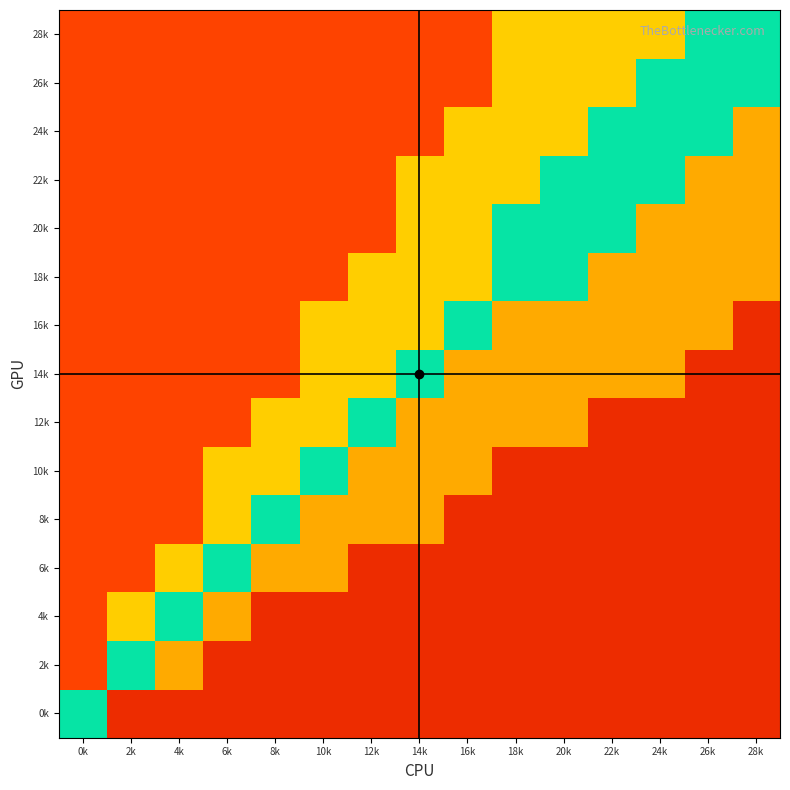

Reading left to right, transcribe all the data shown in this chart.

0k: 0k=0.5	2k=0.1	4k=0.1	6k=0.1	8k=0.1	10k=0.1	12k=0.1	14k=0.1	16k=0.1	18k=0.1	20k=0.1	22k=0.1	24k=0.1	26k=0.1	28k=0.1
2k: 0k=0.8	2k=0.5	4k=0.3	6k=0.1	8k=0.1	10k=0.1	12k=0.1	14k=0.1	16k=0.1	18k=0.1	20k=0.1	22k=0.1	24k=0.1	26k=0.1	28k=0.1
4k: 0k=0.8	2k=0.6	4k=0.5	6k=0.3	8k=0.1	10k=0.1	12k=0.1	14k=0.1	16k=0.1	18k=0.1	20k=0.1	22k=0.1	24k=0.1	26k=0.1	28k=0.1
6k: 0k=0.8	2k=0.8	4k=0.6	6k=0.5	8k=0.3	10k=0.3	12k=0.1	14k=0.1	16k=0.1	18k=0.1	20k=0.1	22k=0.1	24k=0.1	26k=0.1	28k=0.1
8k: 0k=0.8	2k=0.8	4k=0.8	6k=0.6	8k=0.5	10k=0.3	12k=0.3	14k=0.3	16k=0.1	18k=0.1	20k=0.1	22k=0.1	24k=0.1	26k=0.1	28k=0.1
10k: 0k=0.8	2k=0.8	4k=0.8	6k=0.6	8k=0.6	10k=0.5	12k=0.3	14k=0.3	16k=0.3	18k=0.1	20k=0.1	22k=0.1	24k=0.1	26k=0.1	28k=0.1
12k: 0k=0.8	2k=0.8	4k=0.8	6k=0.8	8k=0.6	10k=0.6	12k=0.5	14k=0.3	16k=0.3	18k=0.3	20k=0.3	22k=0.1	24k=0.1	26k=0.1	28k=0.1
14k: 0k=0.8	2k=0.8	4k=0.8	6k=0.8	8k=0.8	10k=0.6	12k=0.6	14k=0.5	16k=0.3	18k=0.3	20k=0.3	22k=0.3	24k=0.3	26k=0.1	28k=0.1
16k: 0k=0.8	2k=0.8	4k=0.8	6k=0.8	8k=0.8	10k=0.6	12k=0.6	14k=0.6	16k=0.5	18k=0.3	20k=0.3	22k=0.3	24k=0.3	26k=0.3	28k=0.1
18k: 0k=0.8	2k=0.8	4k=0.8	6k=0.8	8k=0.8	10k=0.8	12k=0.6	14k=0.6	16k=0.6	18k=0.5	20k=0.5	22k=0.3	24k=0.3	26k=0.3	28k=0.3
20k: 0k=0.8	2k=0.8	4k=0.8	6k=0.8	8k=0.8	10k=0.8	12k=0.8	14k=0.6	16k=0.6	18k=0.5	20k=0.5	22k=0.5	24k=0.3	26k=0.3	28k=0.3
22k: 0k=0.8	2k=0.8	4k=0.8	6k=0.8	8k=0.8	10k=0.8	12k=0.8	14k=0.6	16k=0.6	18k=0.6	20k=0.5	22k=0.5	24k=0.5	26k=0.3	28k=0.3
24k: 0k=0.8	2k=0.8	4k=0.8	6k=0.8	8k=0.8	10k=0.8	12k=0.8	14k=0.8	16k=0.6	18k=0.6	20k=0.6	22k=0.5	24k=0.5	26k=0.5	28k=0.3
26k: 0k=0.8	2k=0.8	4k=0.8	6k=0.8	8k=0.8	10k=0.8	12k=0.8	14k=0.8	16k=0.8	18k=0.6	20k=0.6	22k=0.6	24k=0.5	26k=0.5	28k=0.5
28k: 0k=0.8	2k=0.8	4k=0.8	6k=0.8	8k=0.8	10k=0.8	12k=0.8	14k=0.8	16k=0.8	18k=0.6	20k=0.6	22k=0.6	24k=0.6	26k=0.5	28k=0.5